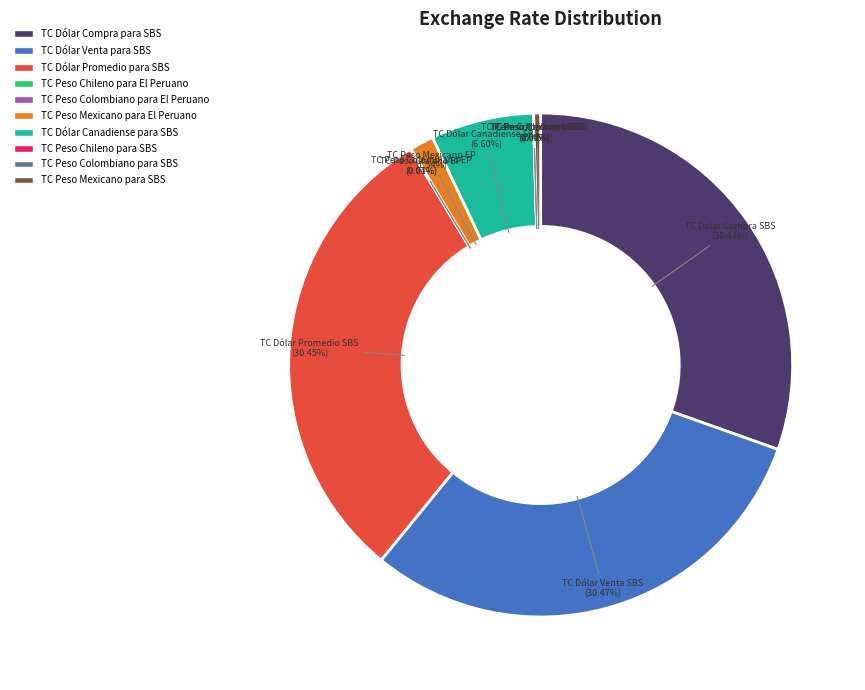

Do TC Dólar Compra para SBS and TC Peso Mexicano para SBS together represent more than half of the pie?

No